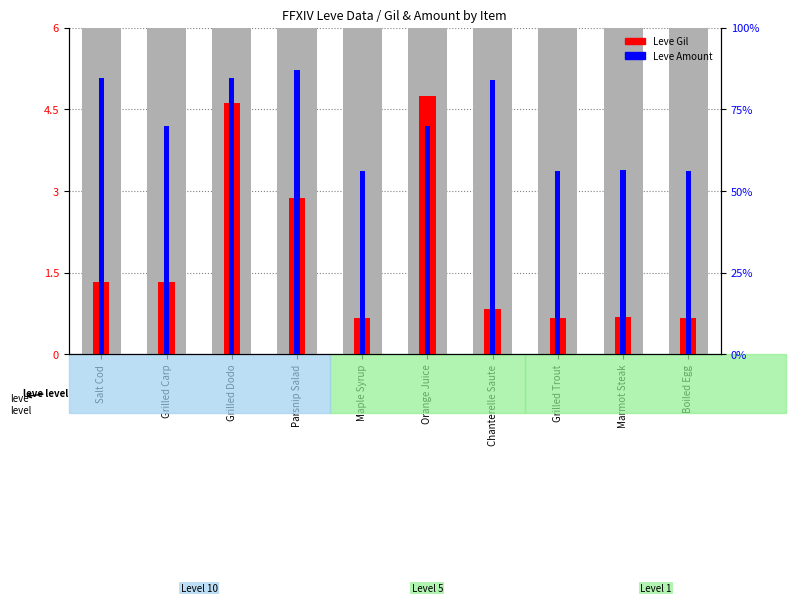

How many bars are there in total?

20